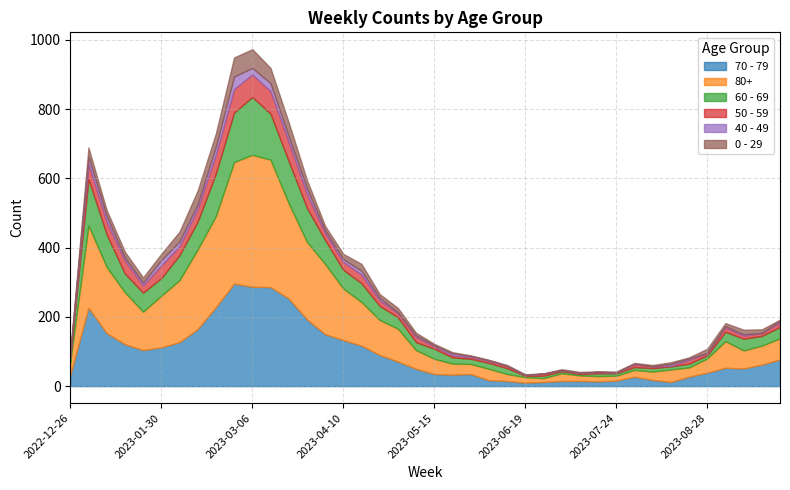

True or false: 70 - 79 and 0 - 29 intersect in this chart.

False